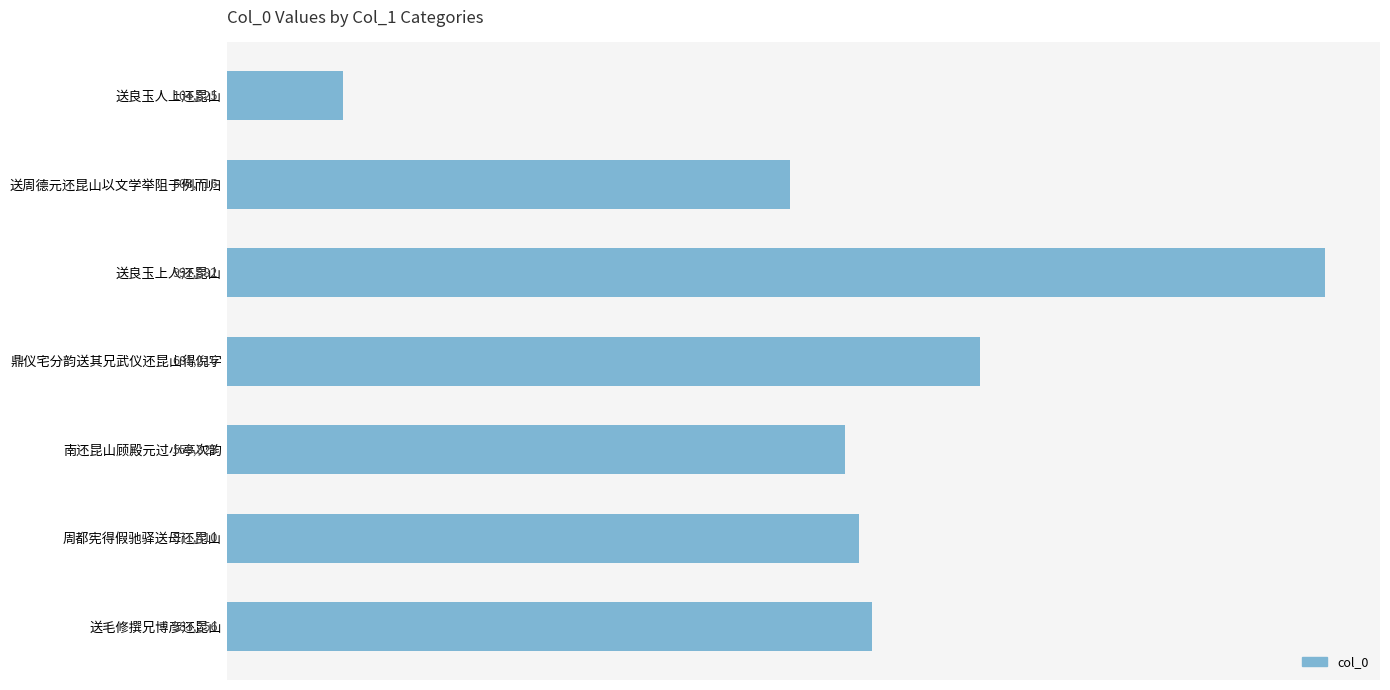

Are the bars horizontal?

Yes